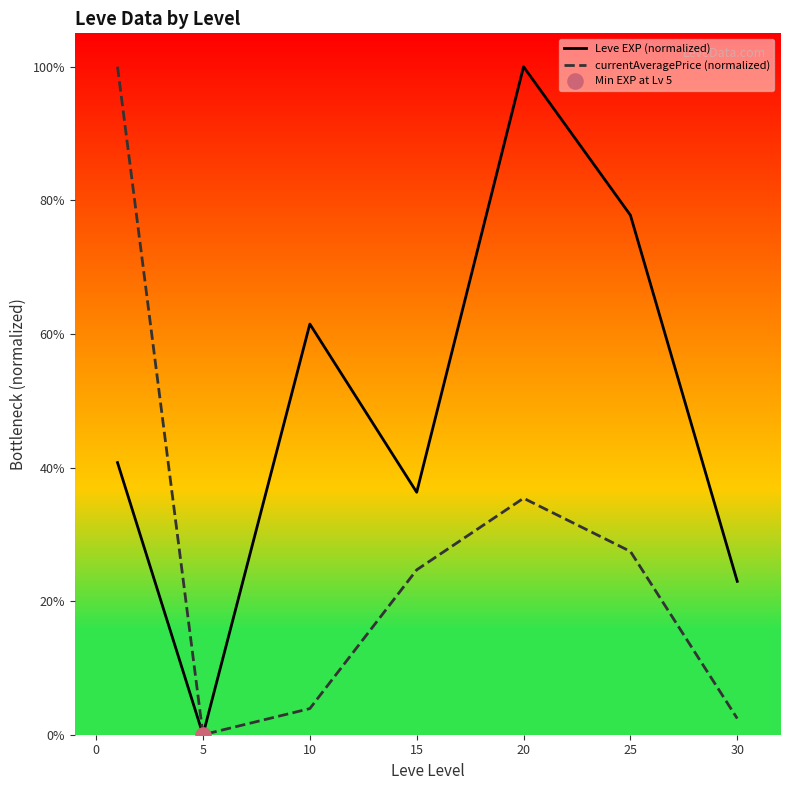

List the series in order of their overall mean, highest first.

Leve EXP (normalized), currentAveragePrice (normalized)